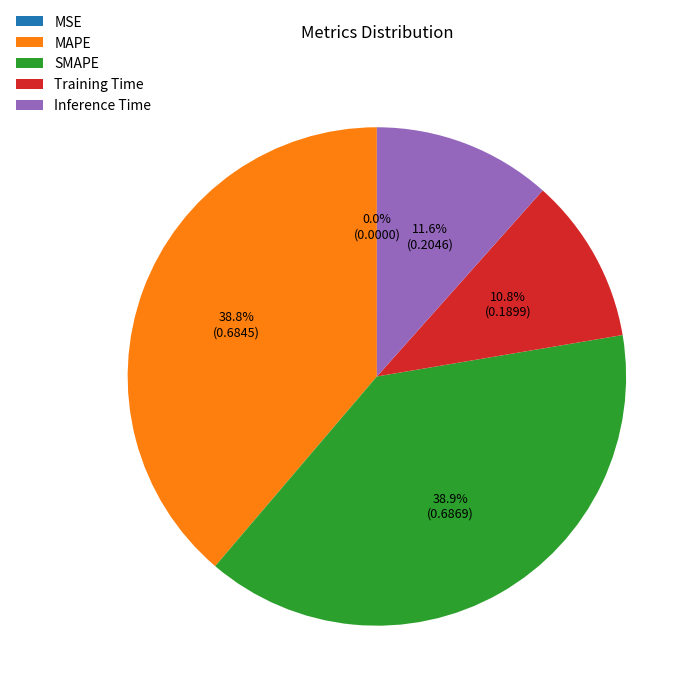

What portion of the pie excludes Training Time?

89.2%